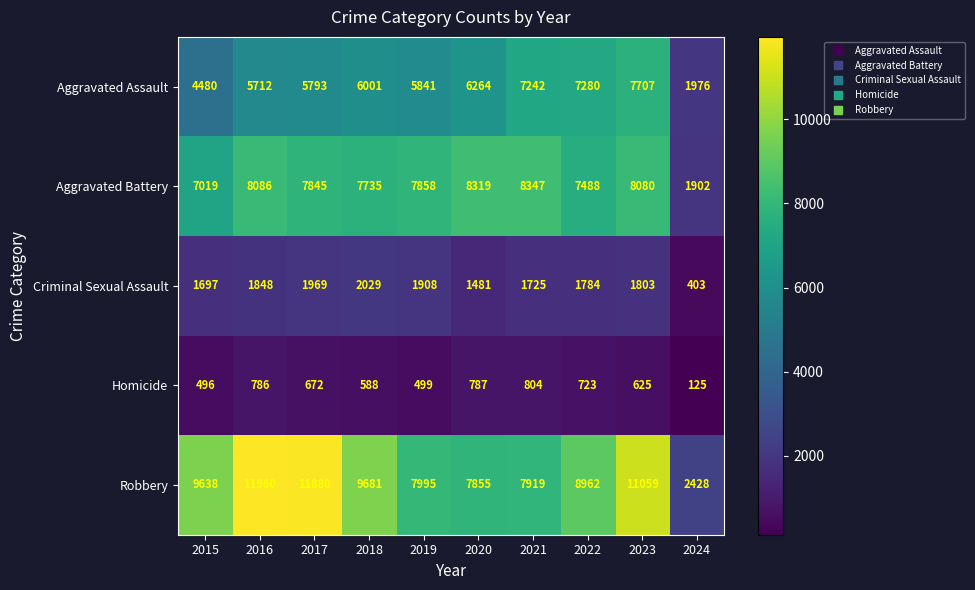

Rank the series by their maximum value, from lowest to highest.

Homicide, Criminal Sexual Assault, Aggravated Assault, Aggravated Battery, Robbery